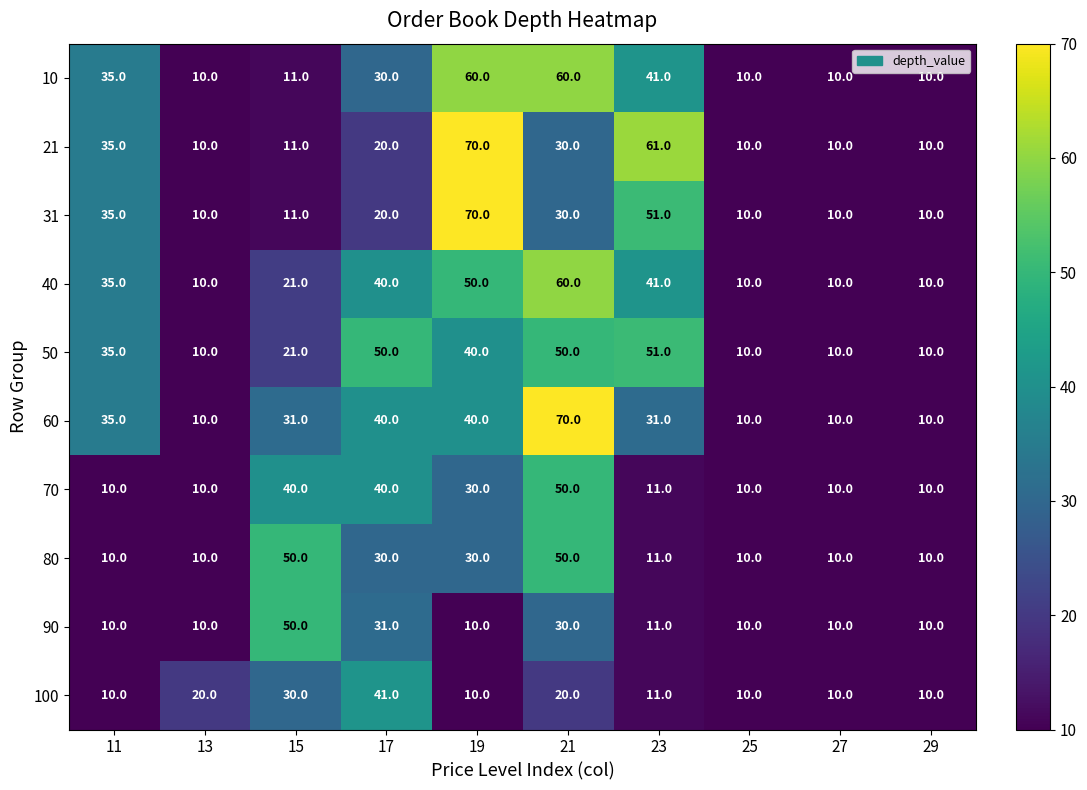

What is the difference between the 21 values at 19 and 13?

60